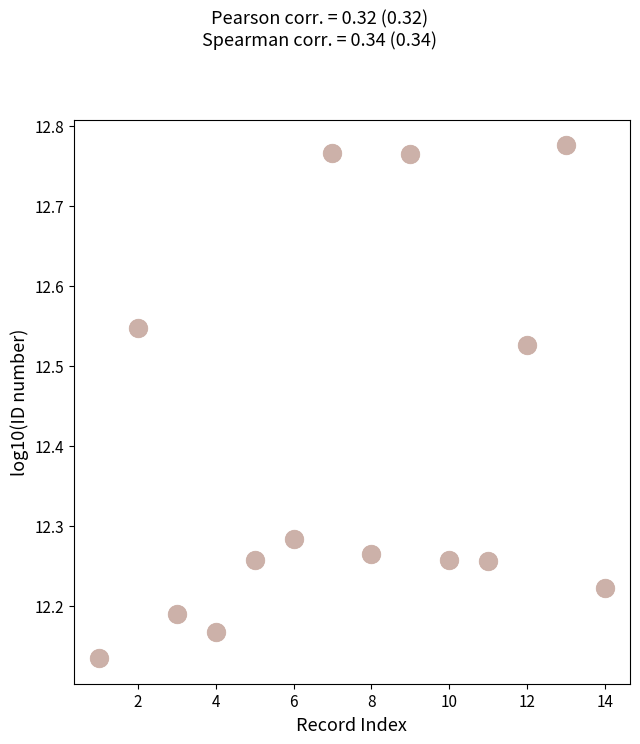

What is the range of Y values (max minus min)?

0.6